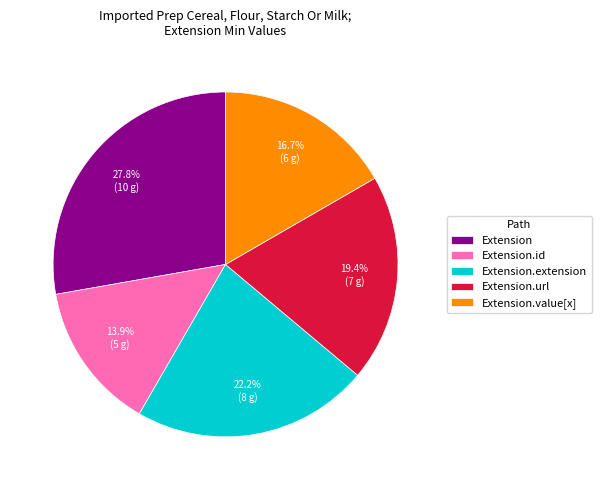

To the nearest percent, what is the average slice percentage?

20%